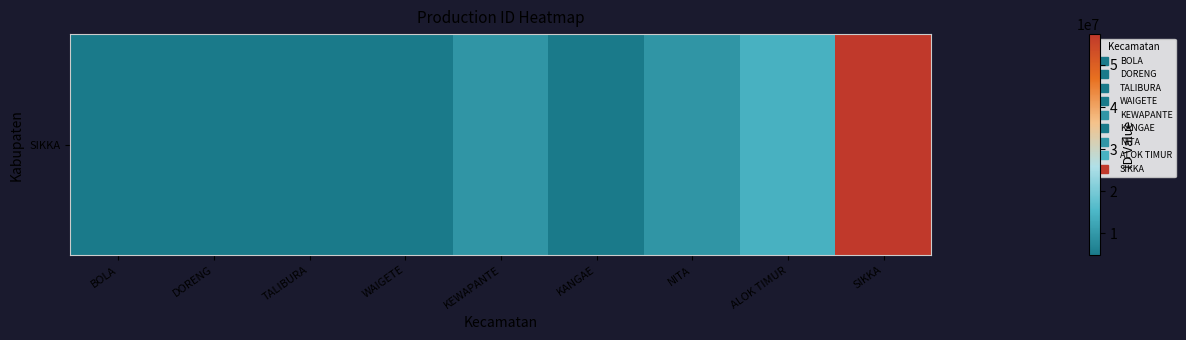

Is it true that the value at WAIGETE is 2265845?

False